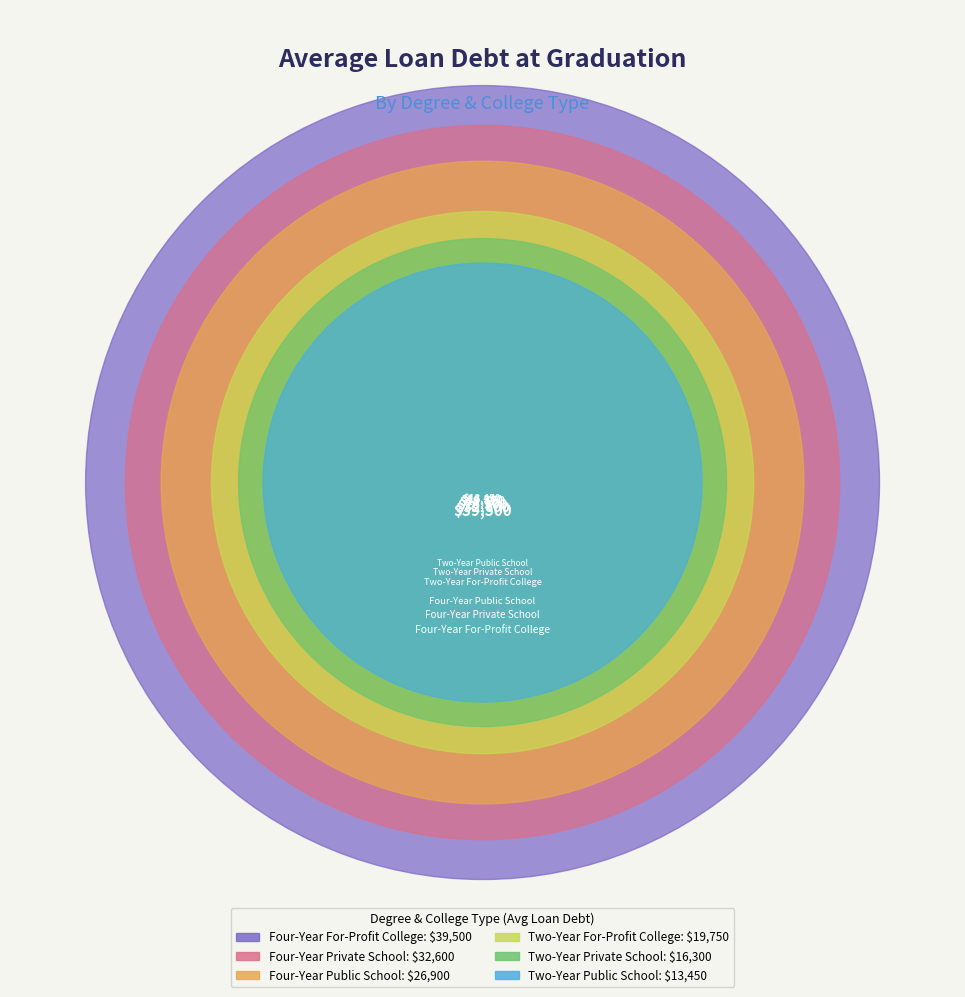

To the nearest percent, what is the difference between the largest and smallest slice percentages?

18%